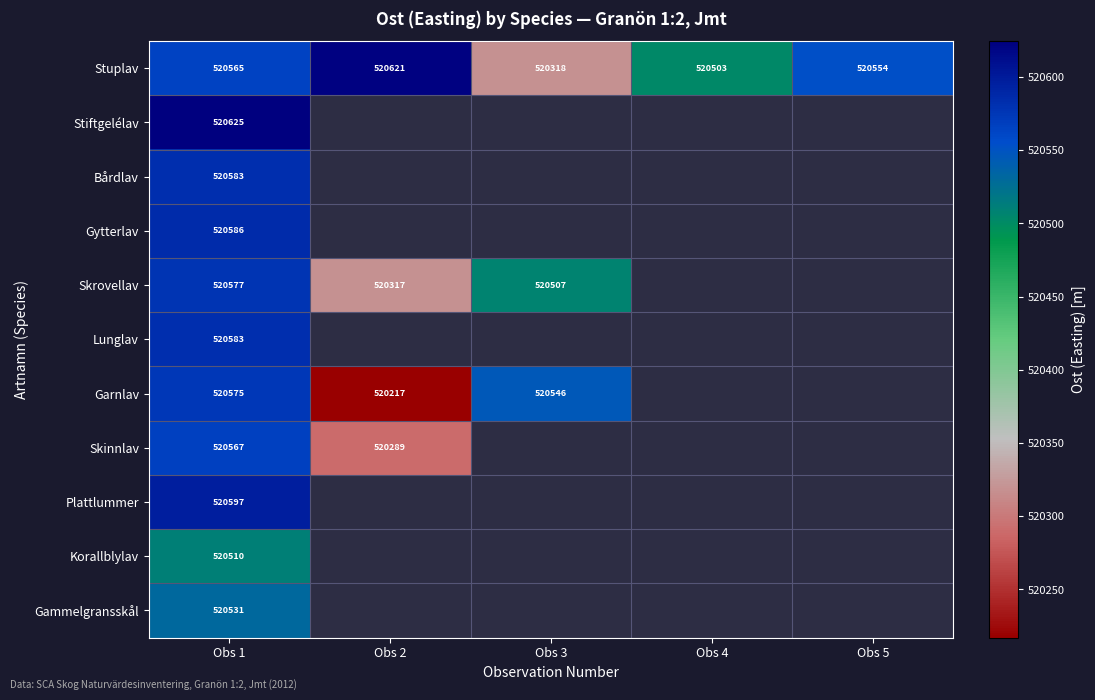

How many values in Gammelgransskål are above zero?

1